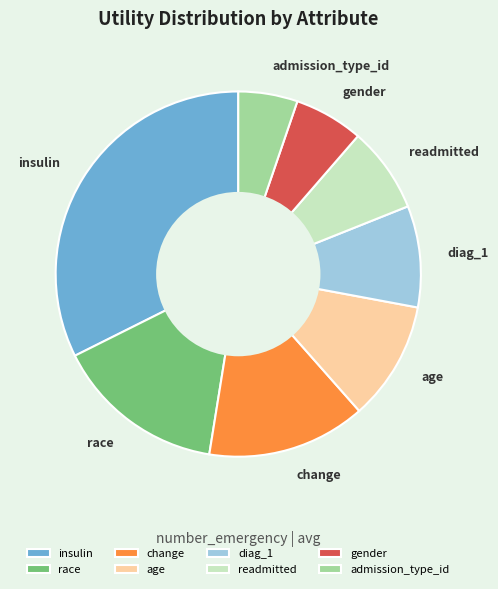

Does age represent more than half of the total?

No